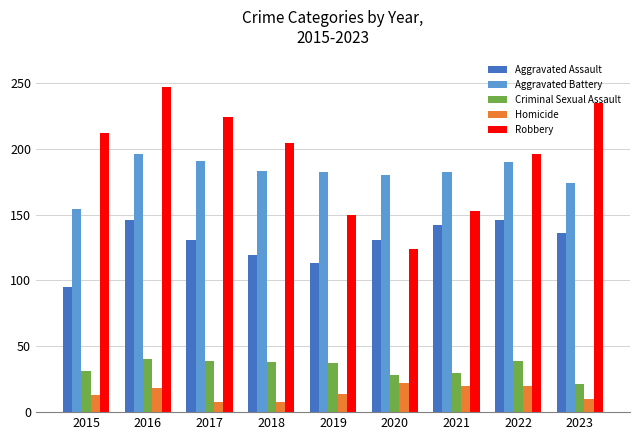

What is the difference between the maximum and minimum values in the Homicide series?

14